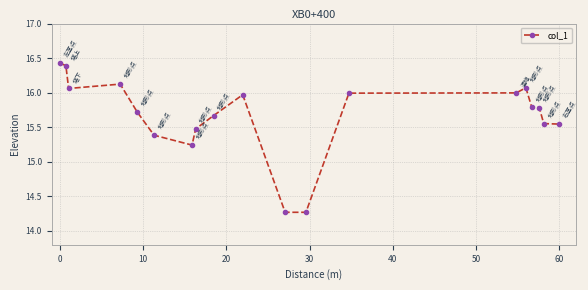

True or false: there are more than 0 points higher than both neighbors.

True